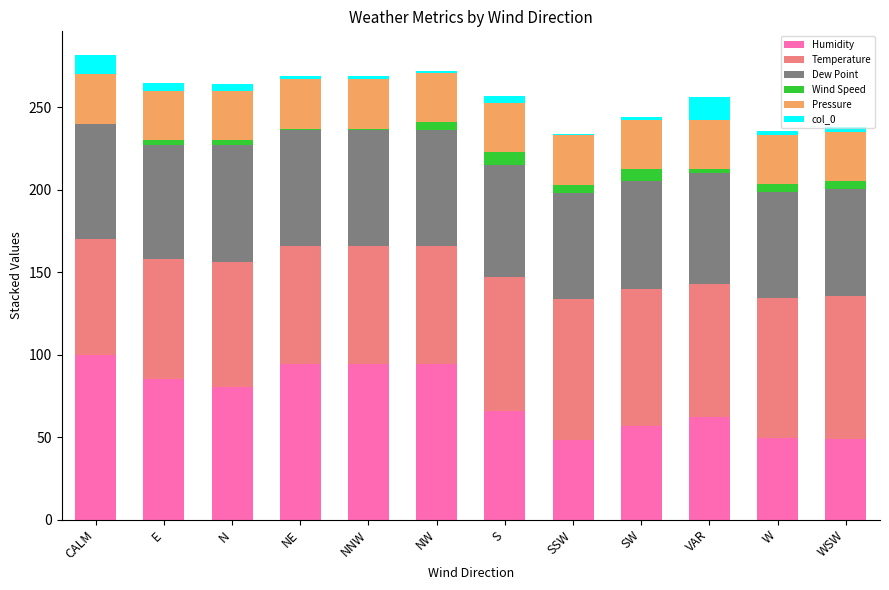

What are all the series names shown in the legend?

Humidity, Temperature, Dew Point, Wind Speed, Pressure, col_0